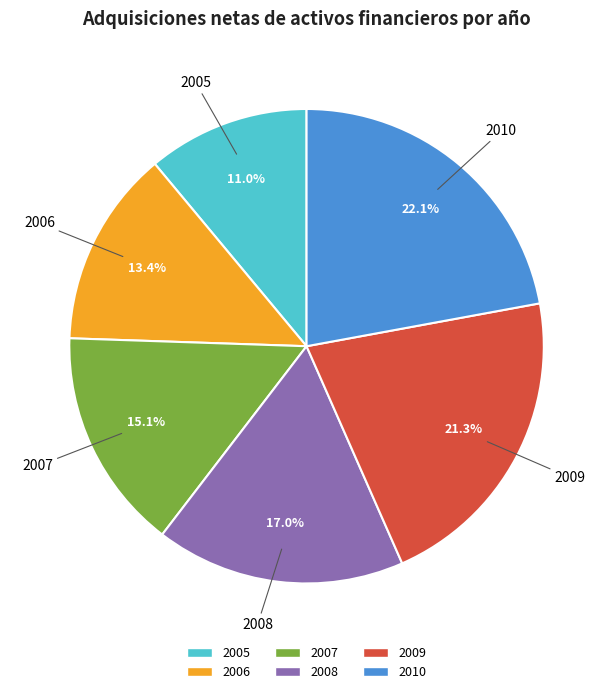

The 2008 slice represents 3% of the pie. True or false?

False